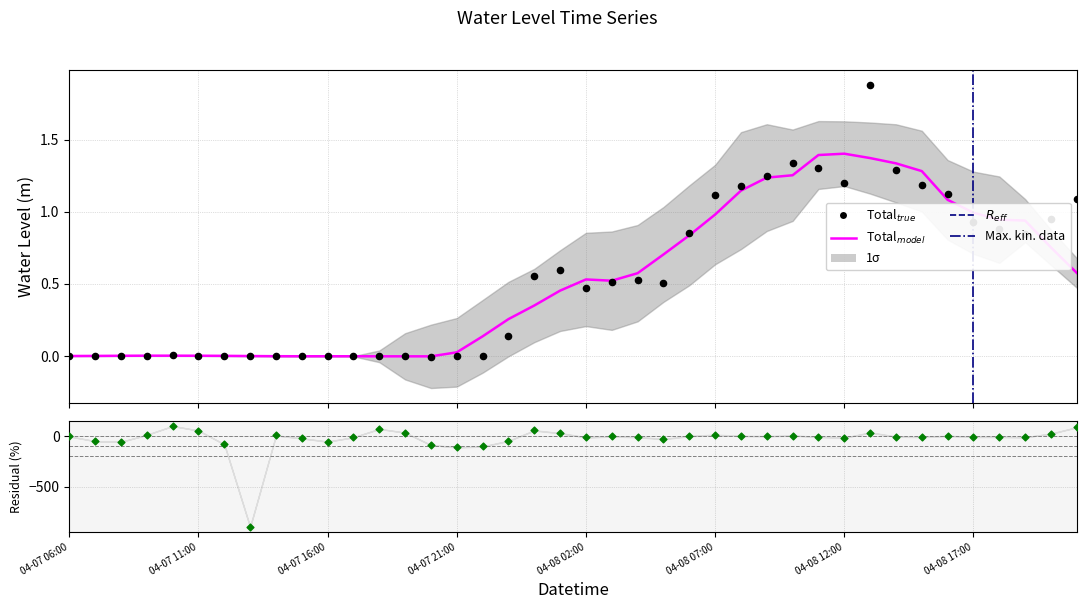

Between 2023-04-08 05:00 and 2023-04-07 18:00, which is larger?

2023-04-08 05:00